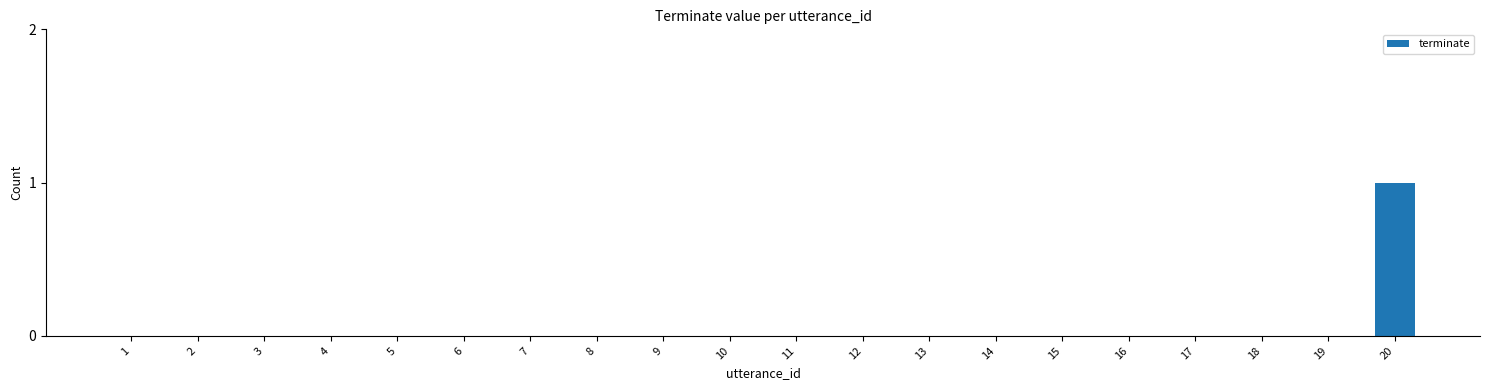

The chart shows a value of 0 at 14. True or false?

True